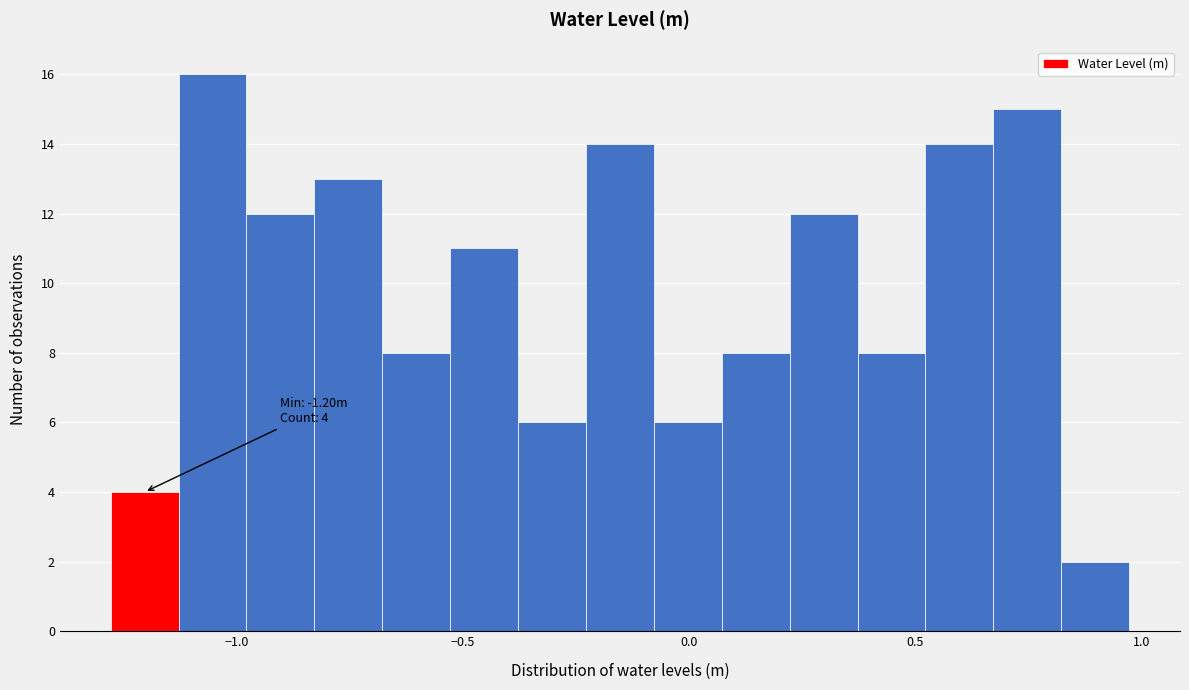

Read against the x-axis, roughly where is the centre of the tallest bar?

-1.05